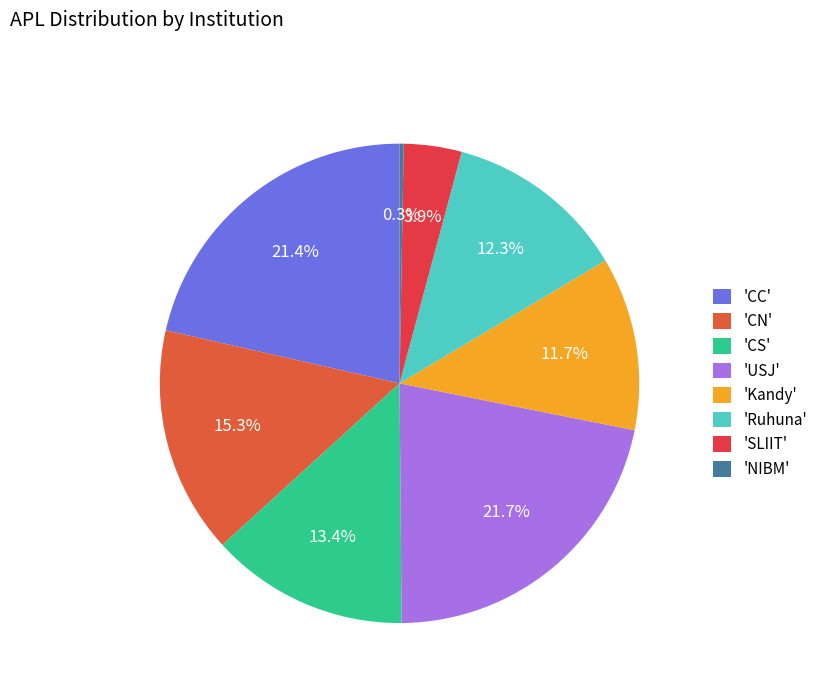

How many slices are in this pie chart?

8